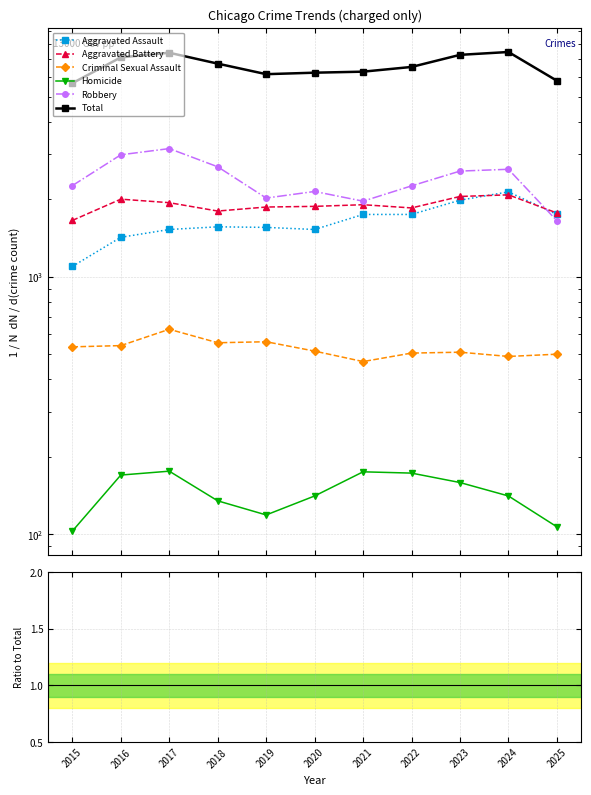

Is the value of Aggravated Assault at 2015 greater than the value of Criminal Sexual Assault at 2020?

Yes